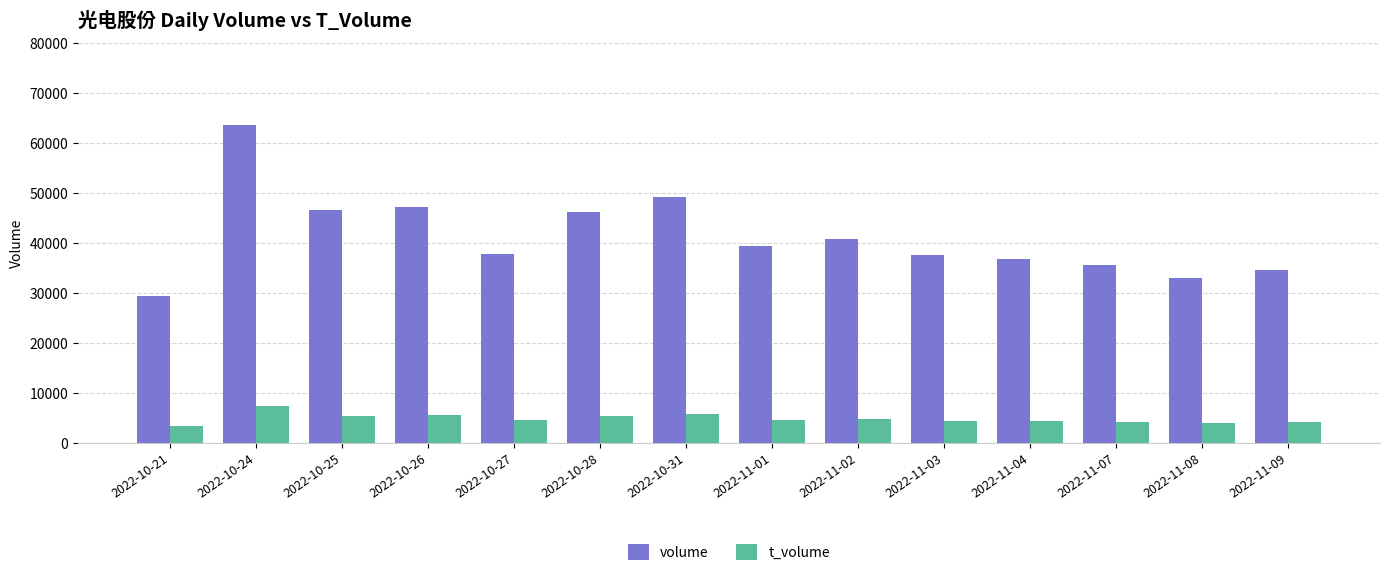

How many data points in volume are less than 39496?

7